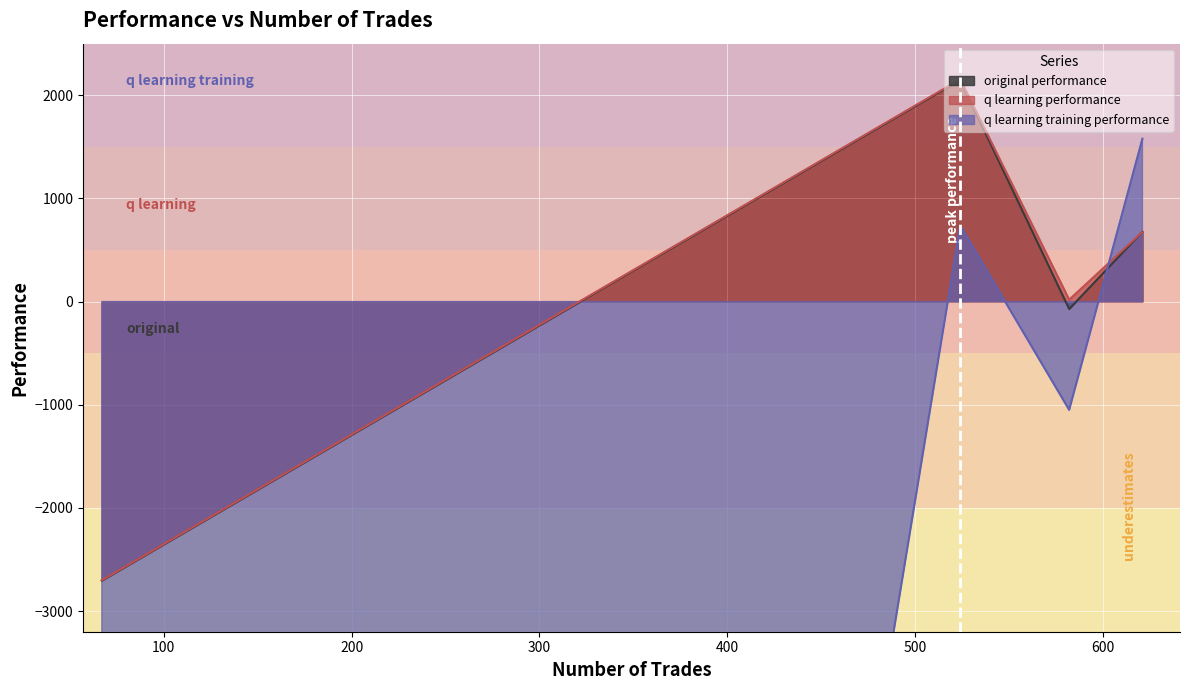

Where is original performance nearest to the value -278?

582